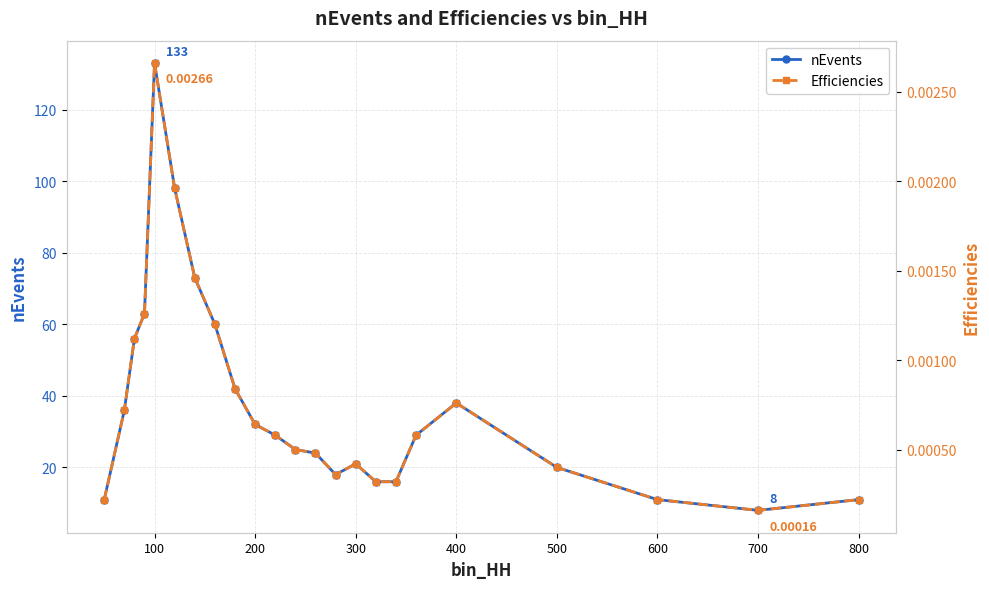

Which category has the lowest value in the nEvents series?

700